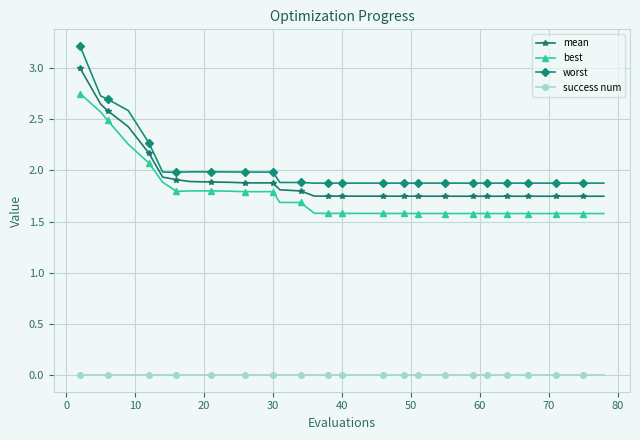

What is the average value of the worst series?

2.0